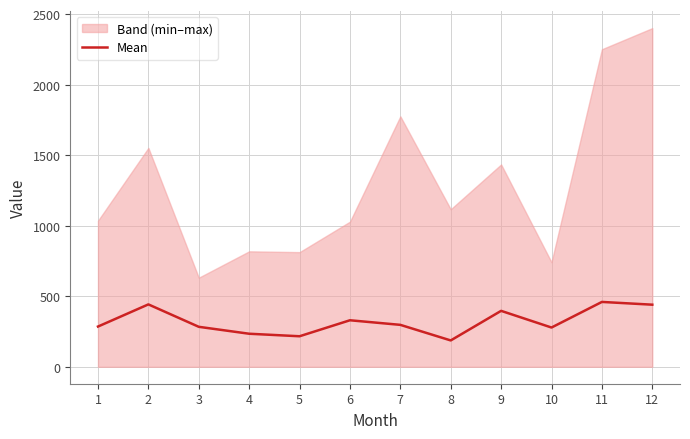

Reading right to left, transcribe all the data shown in this chart.

12=440.4	11=459.9	10=278.4	9=396.6	8=186.8	7=297.3	6=329.9	5=216.5	4=234.3	3=283.5	2=442.4	1=285.3